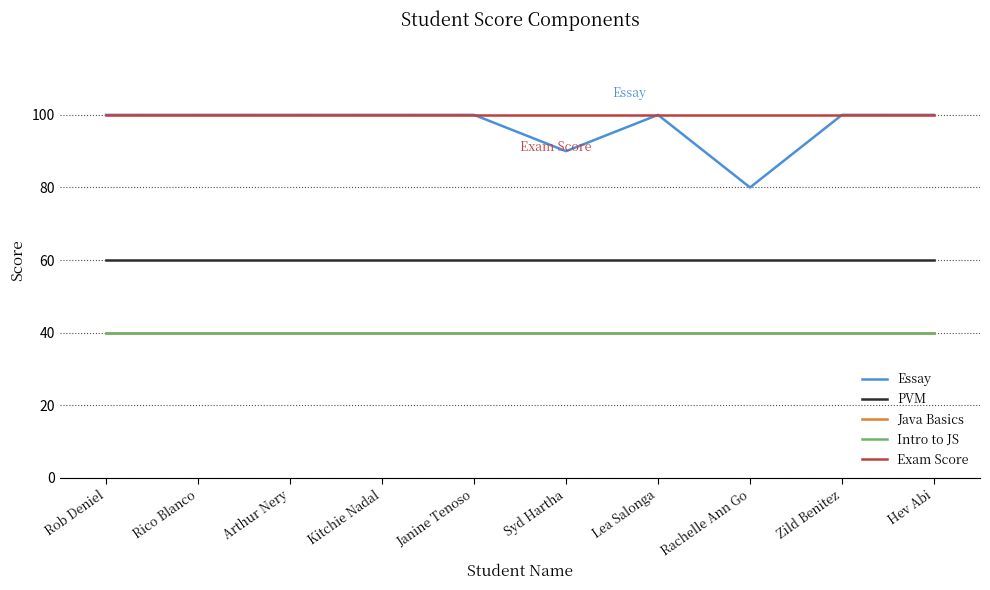

Which category has the highest value across all series?

Rob Deniel